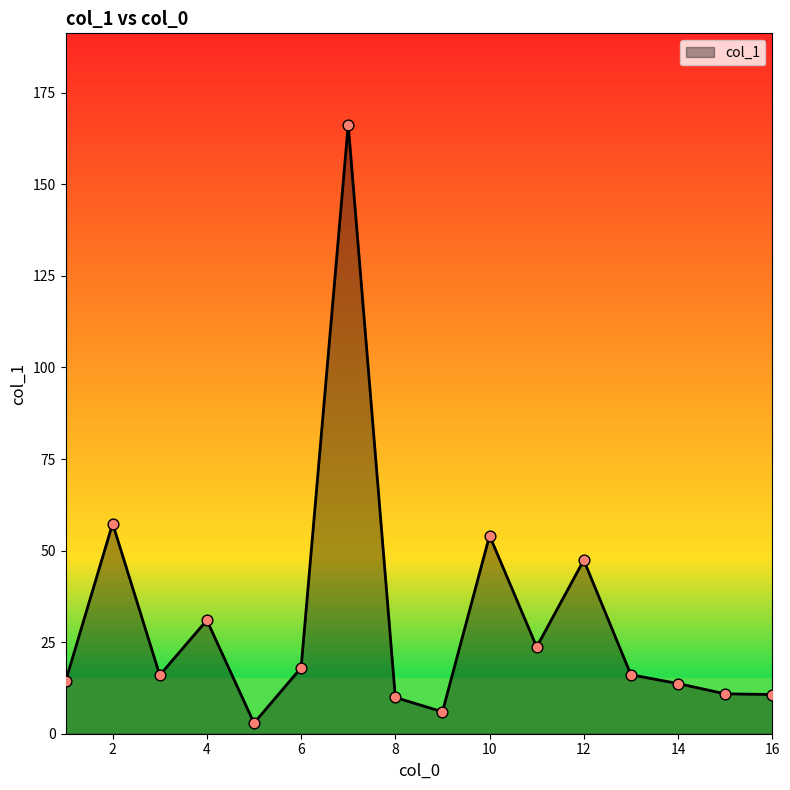

What is the greatest value displayed?

166.3